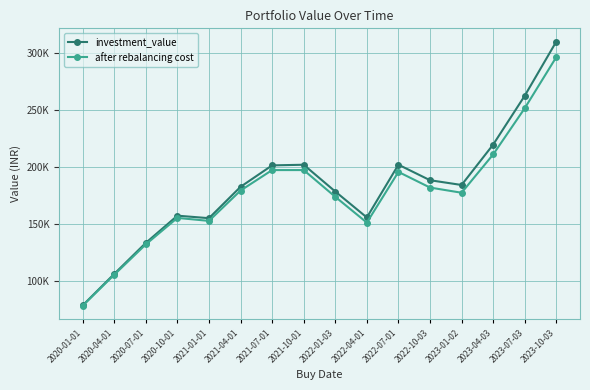

At which category does investment_value reach its first local valley?

2021-01-01